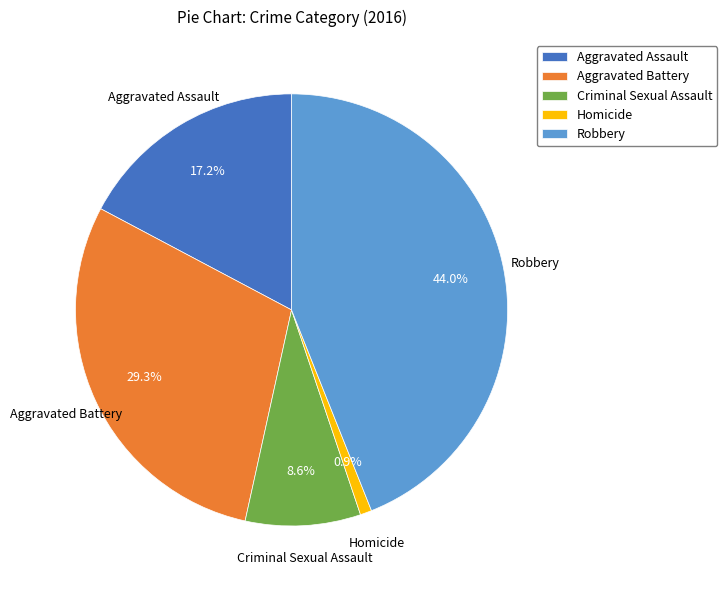

To the nearest percent, what is the average slice percentage?

20%